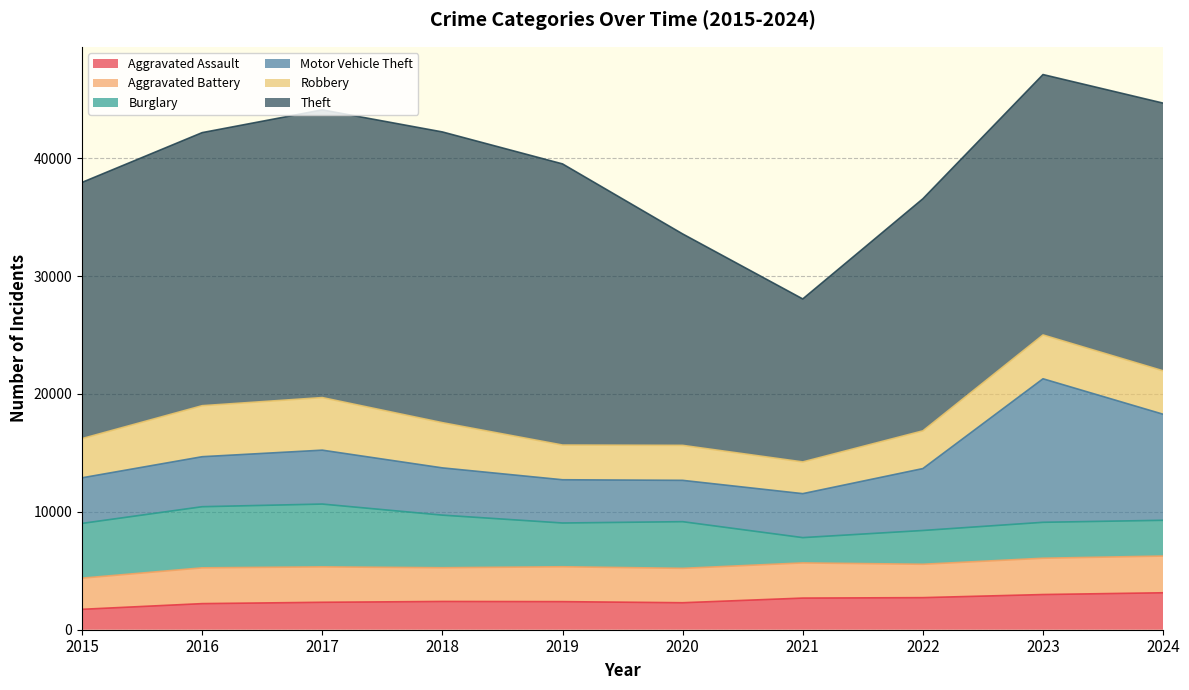

The value of Aggravated Assault at 2016 is 2213. True or false?

True